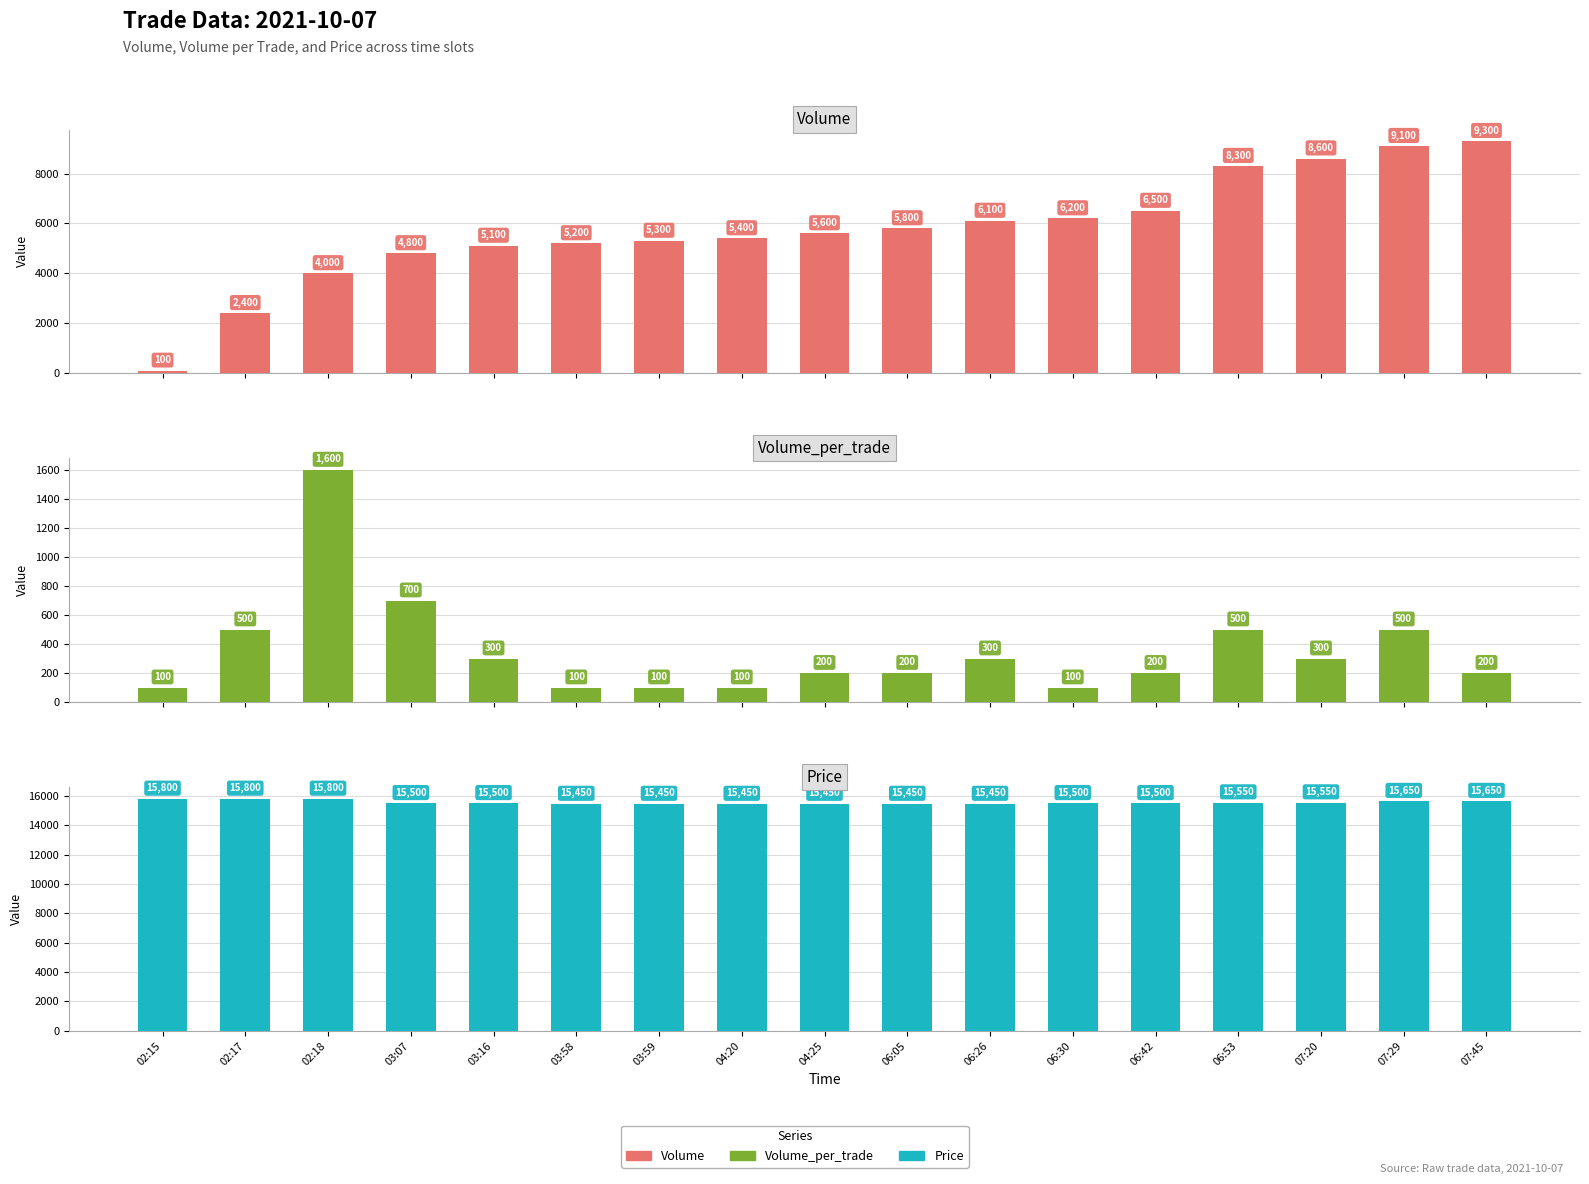

At 06:30, list the series in order from largest to smallest.

Price, Volume, Volume_per_trade